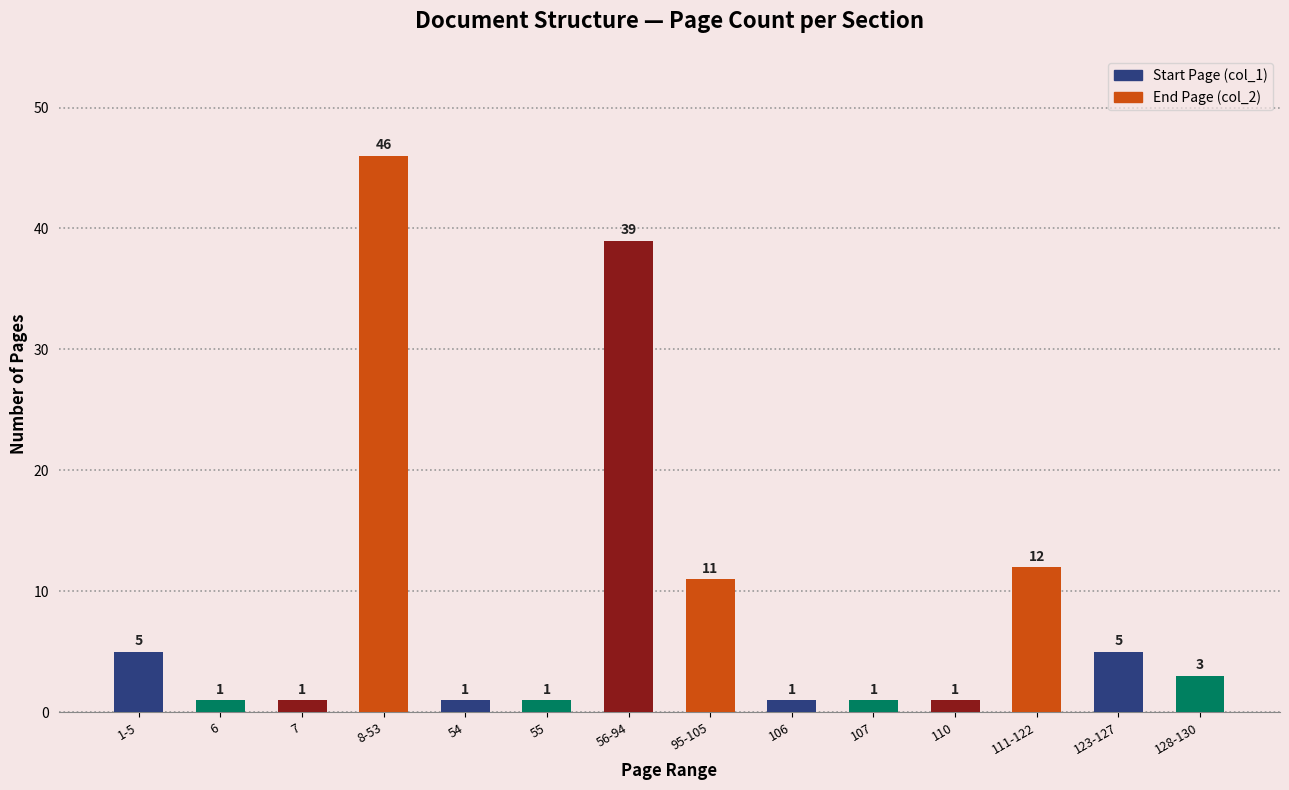

At which category does the chart reach its peak across all series?

8-53